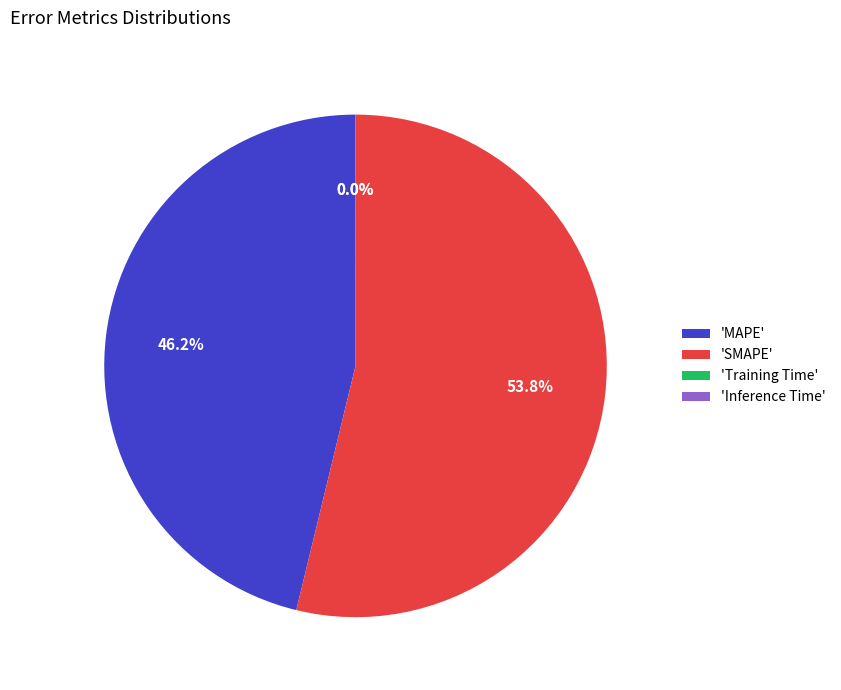

What is the largest slice in the pie chart?

'SMAPE'